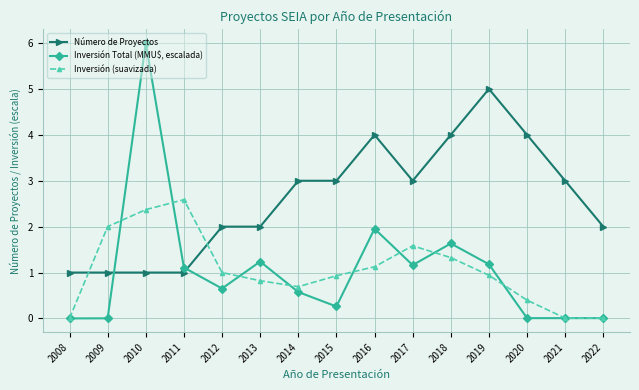

How many interior local peaks does the Inversión (suavizada) series have?

2